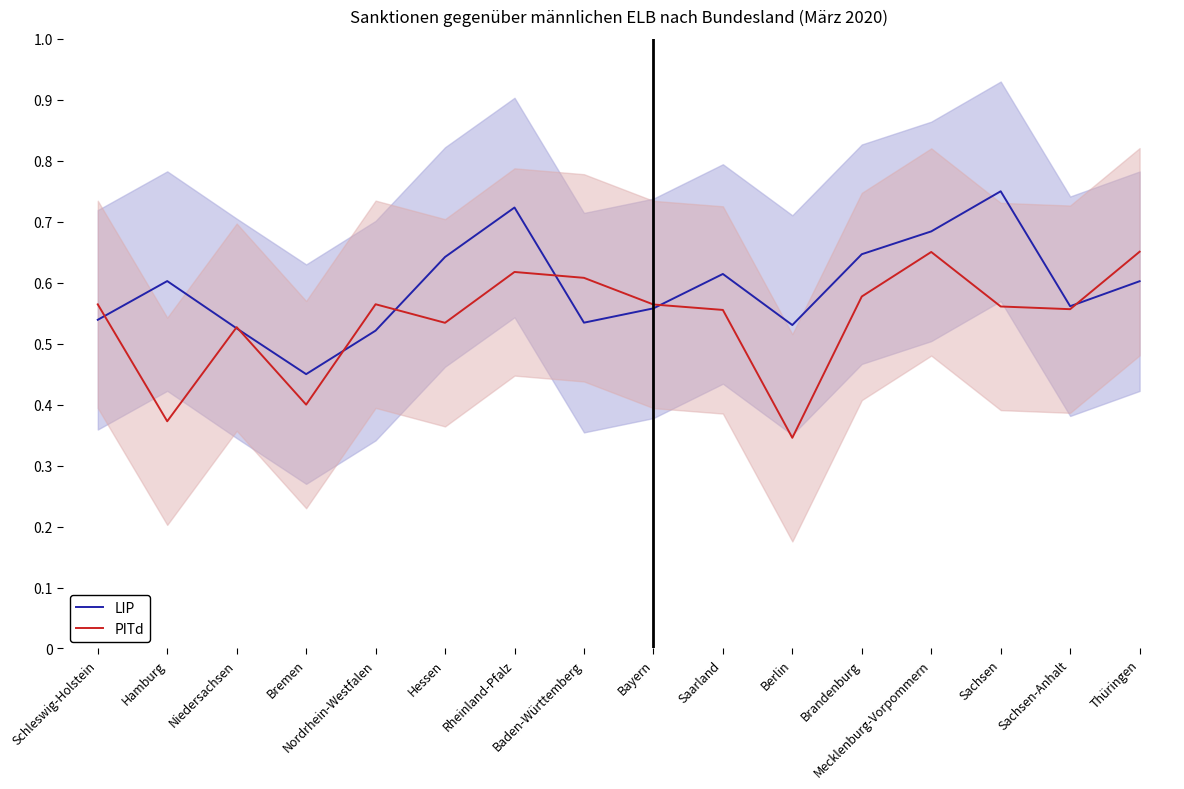

Does the chart display data point markers on the line(s)?

No